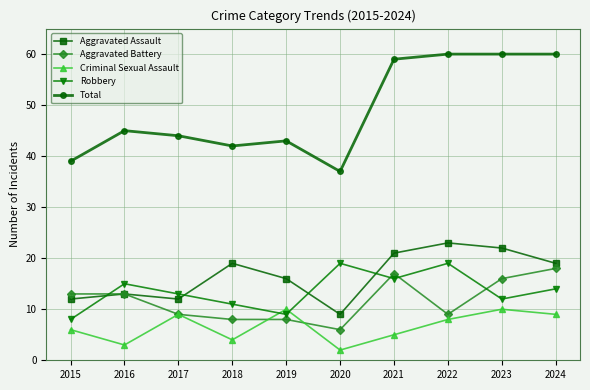

What is the total value across all series at 2022?

119